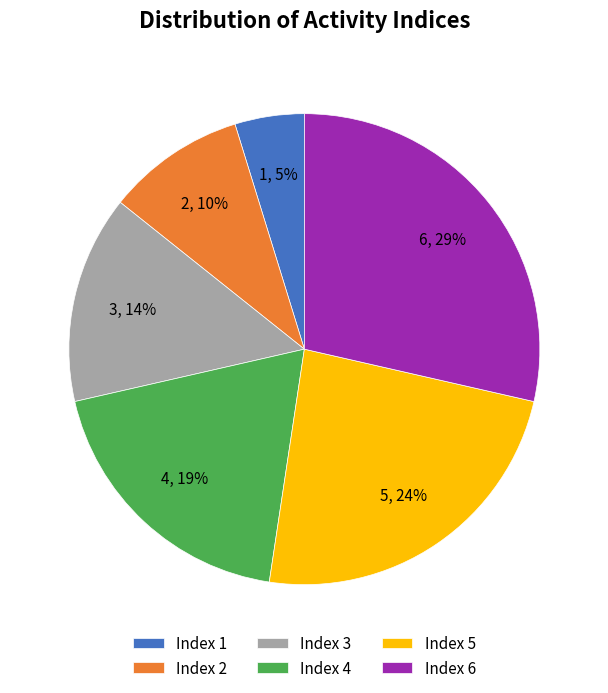

Do Index 3 and Index 4 together represent more than half of the pie?

No